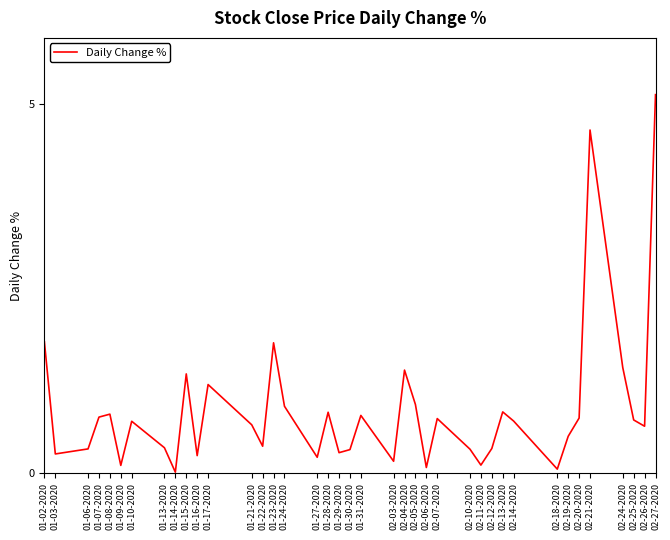

What is the difference between the maximum and minimum values?

5.1